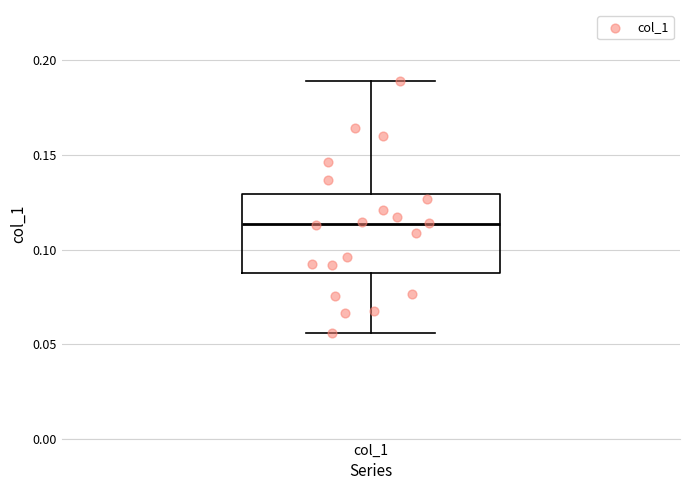

Transcribe this box plot: give where the median line is, the range the box spans, and where the two whiskers end, as read against the y-axis. The values are not printed on the chart, so give them approximately, as read against the axis.

median 0.115, box 0.090 to 0.130, whiskers 0.055 to 0.190